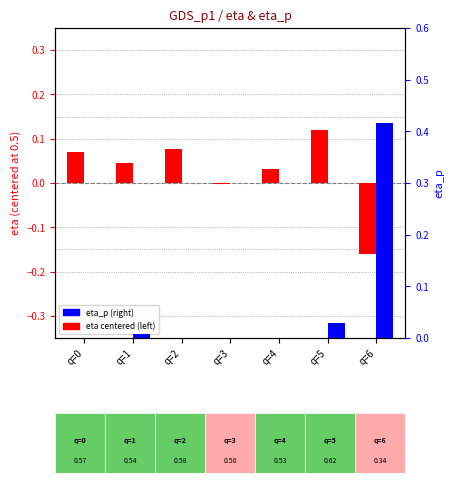

Rank the categories by eta_p value from highest to lowest.

q=6, q=5, q=1, q=2, q=3, q=4, q=0